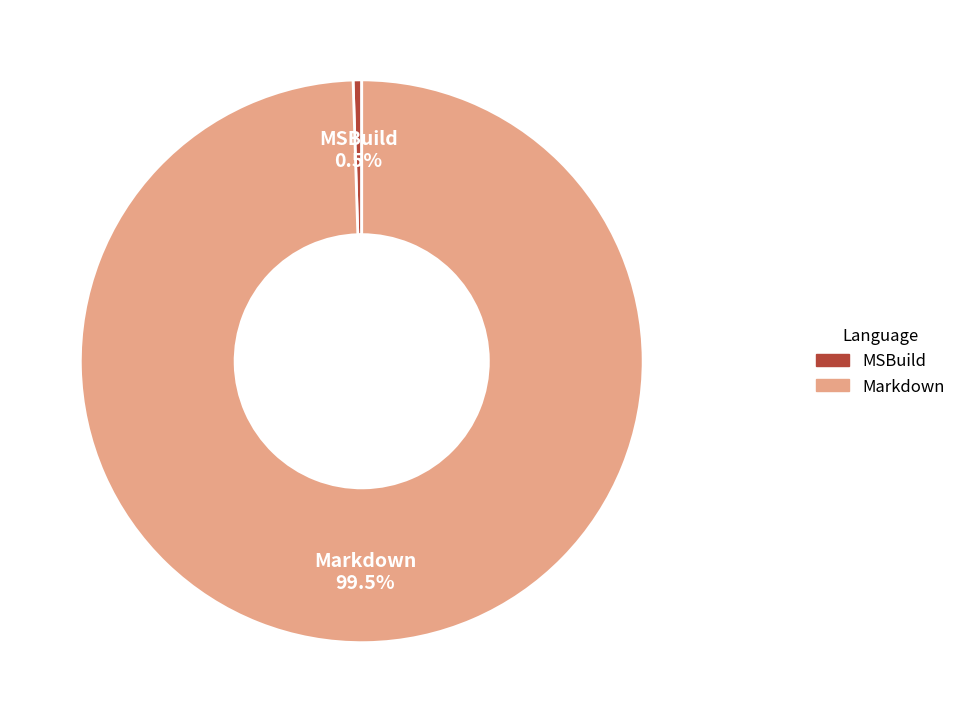

Is it true that Markdown is 89% of the pie?

False